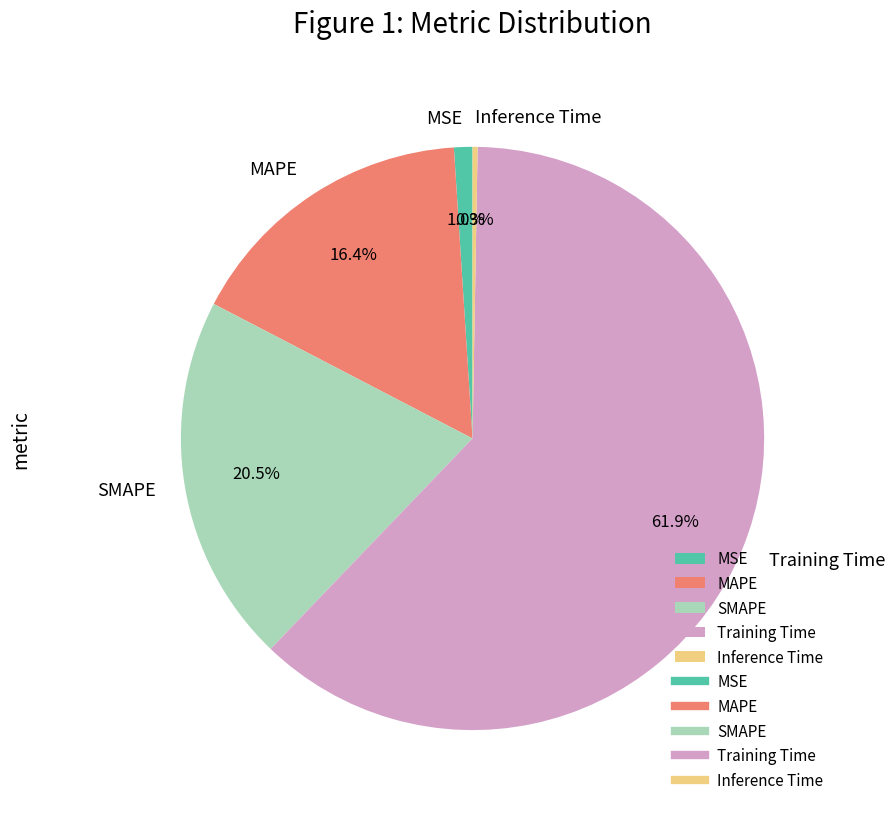

Which has a higher value, Inference Time or MSE?

MSE